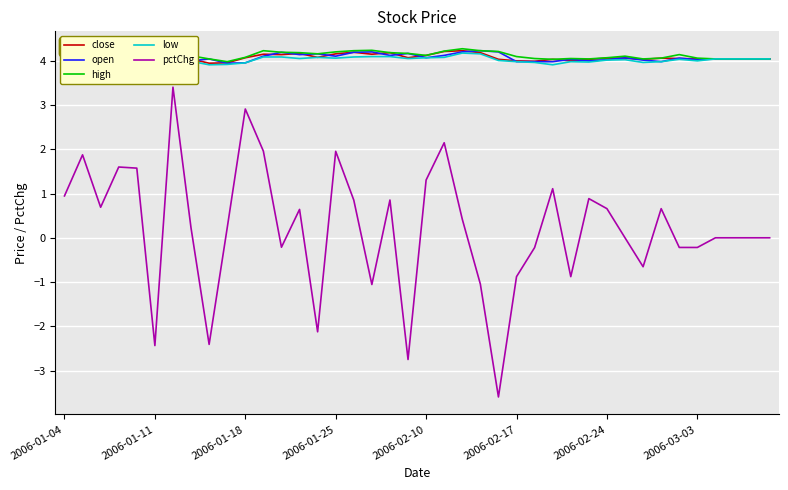

True or false: pctChg has a value of -0.5 at 2006-01-11.

False